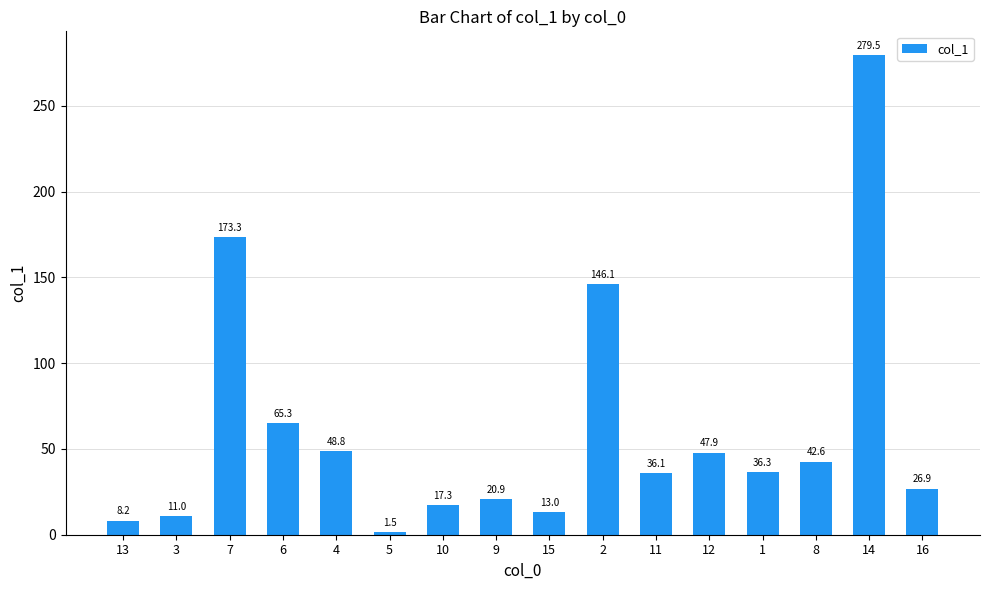

What is the difference between the values at 11 and 12?

11.8